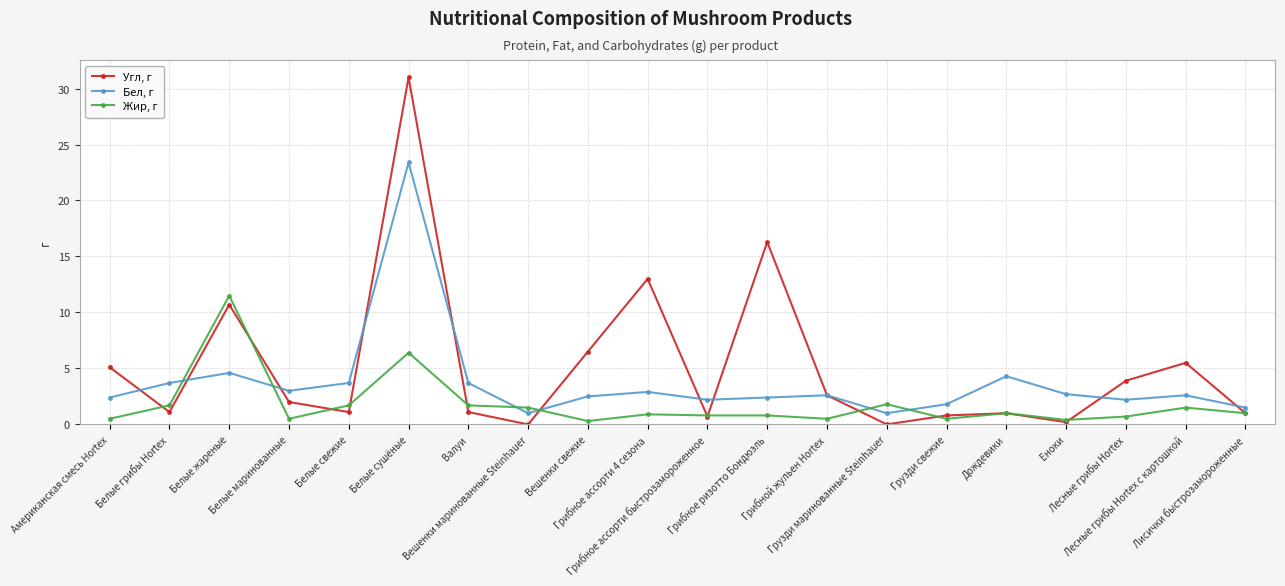

Rank the series by their maximum value, from highest to lowest.

Угл, г, Бел, г, Жир, г